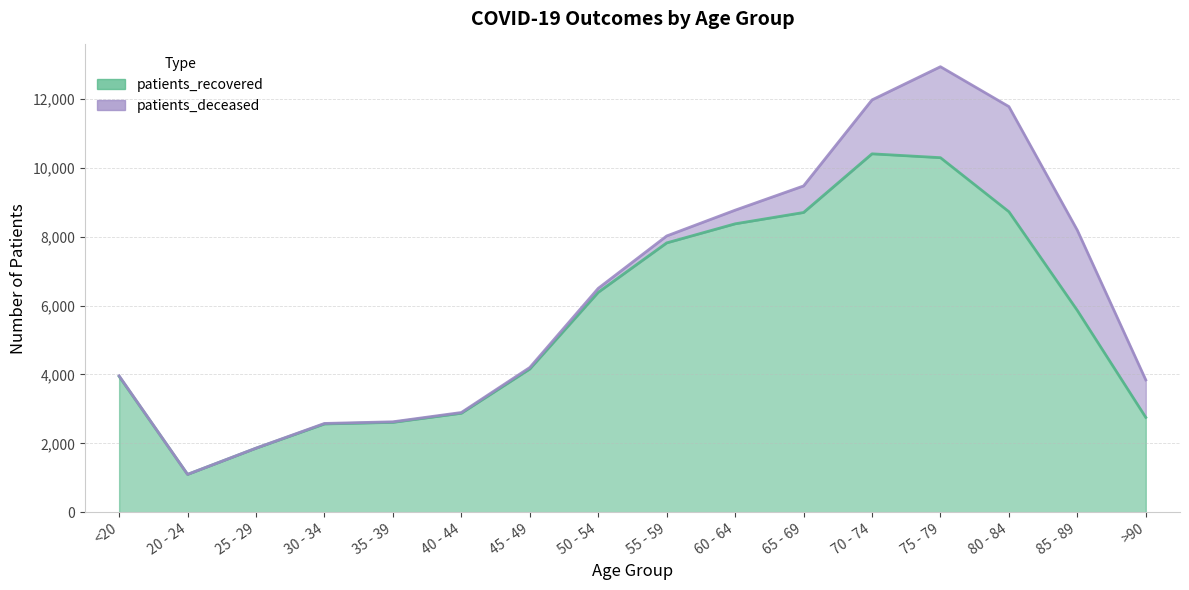

How many points are higher than both their immediate neighbors (excluding endpoints)?

1